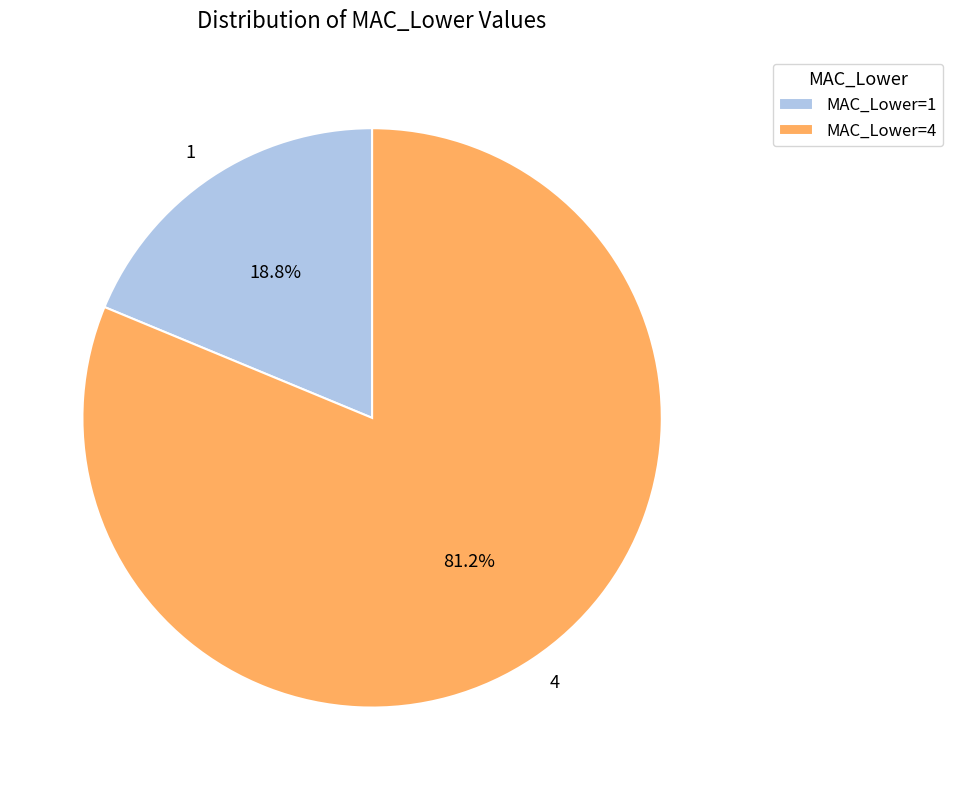

True or false: 1 accounts for 19% of the total.

True